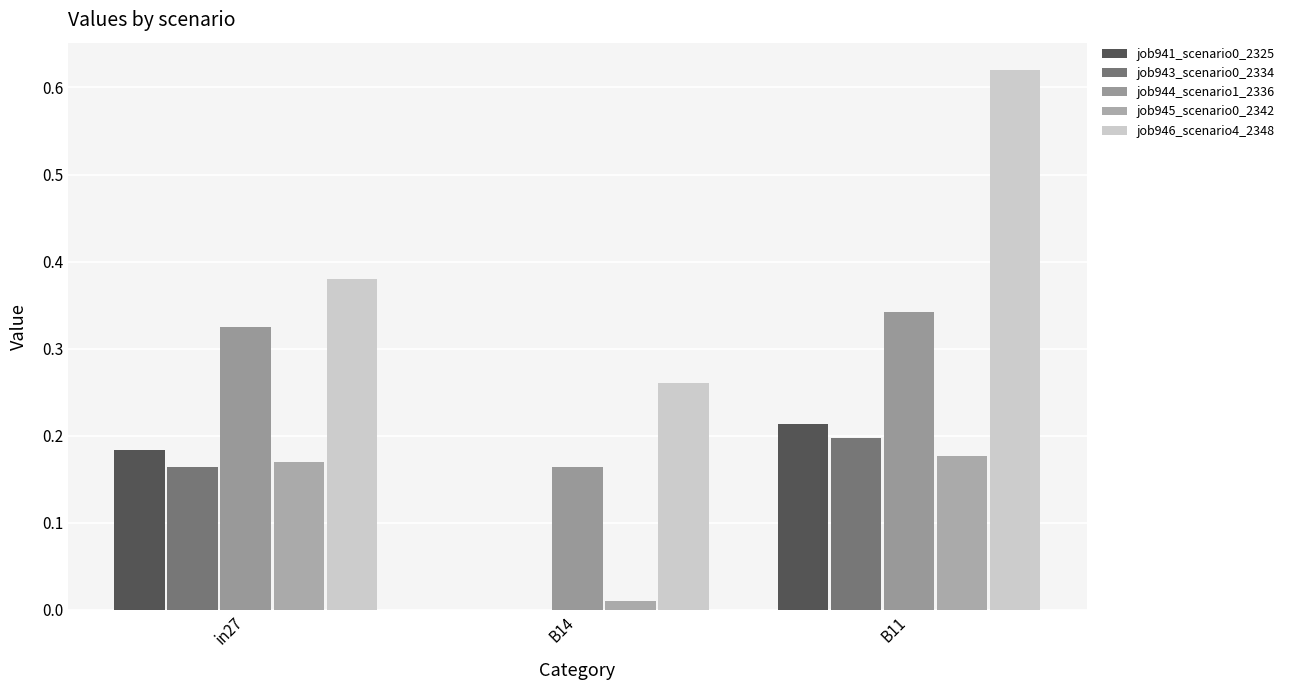

What is the maximum value for job941_scenario0_2325?

0.2